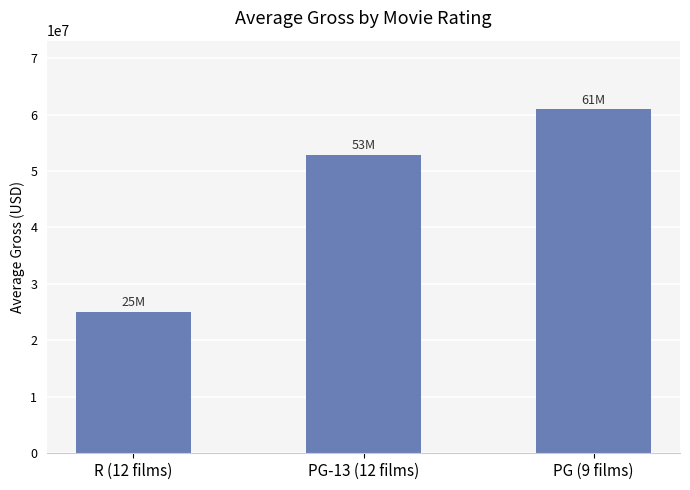

Approximately how many times larger is the value at PG (9 films) compared to PG-13 (12 films)?

1.2